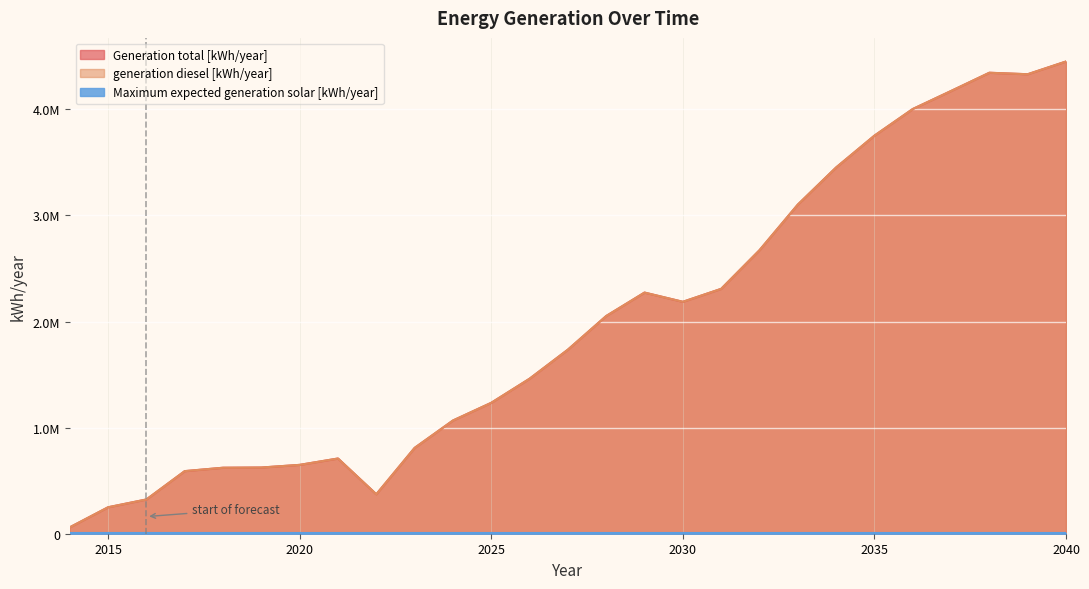

What is the difference between the Generation total [kWh/year] values at 2030 and 2024?

1119000